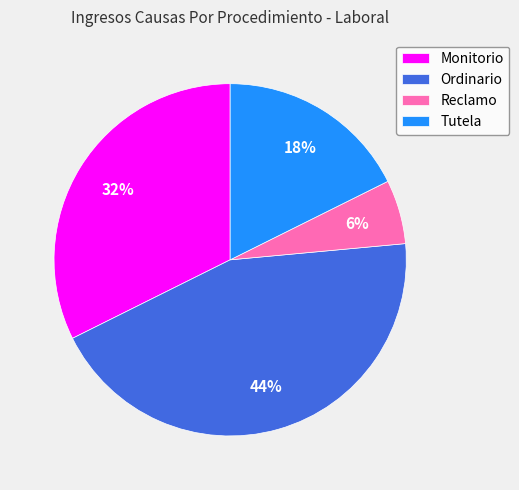

Is there any slice that represents more than half of the pie?

No